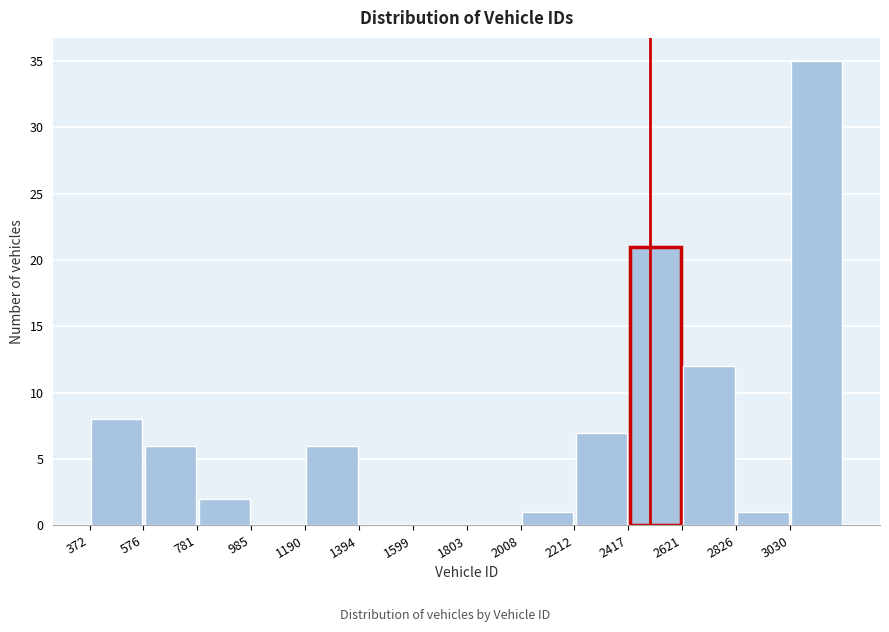

How tall is the bar that spans 2600 to 2850 on the x-axis? Neither the bar edges nor the heights are printed on the chart, so give them approximately, as read against the axes.

12